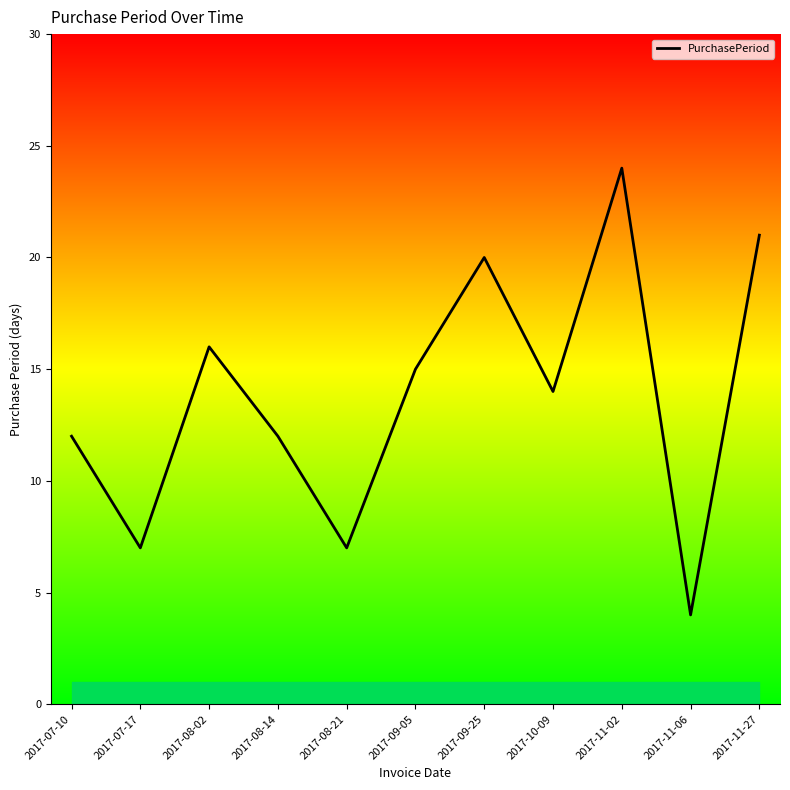

How many values are below 14?

5